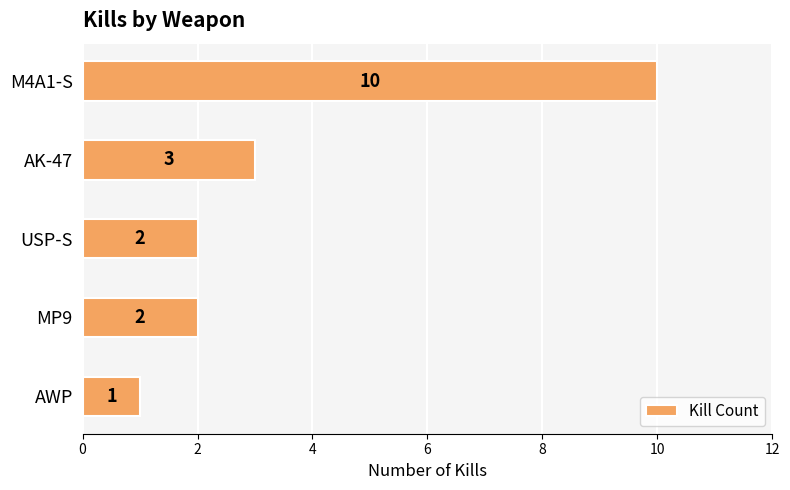

Count the values in the range 2 to 3.

3